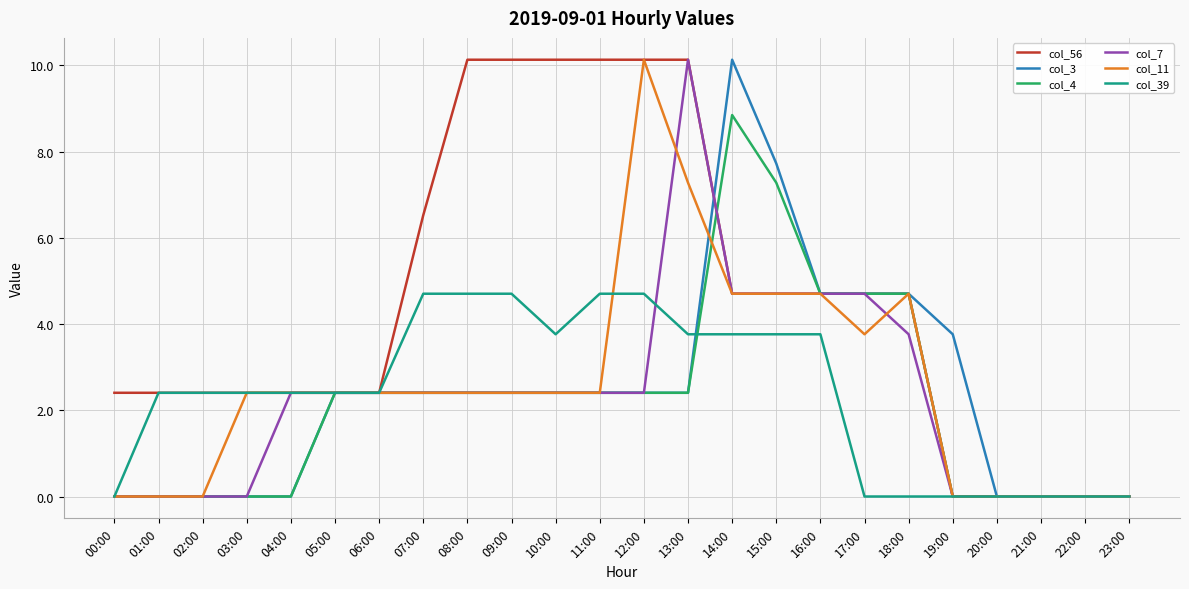

What is the sum of all col_11 values?

61.6